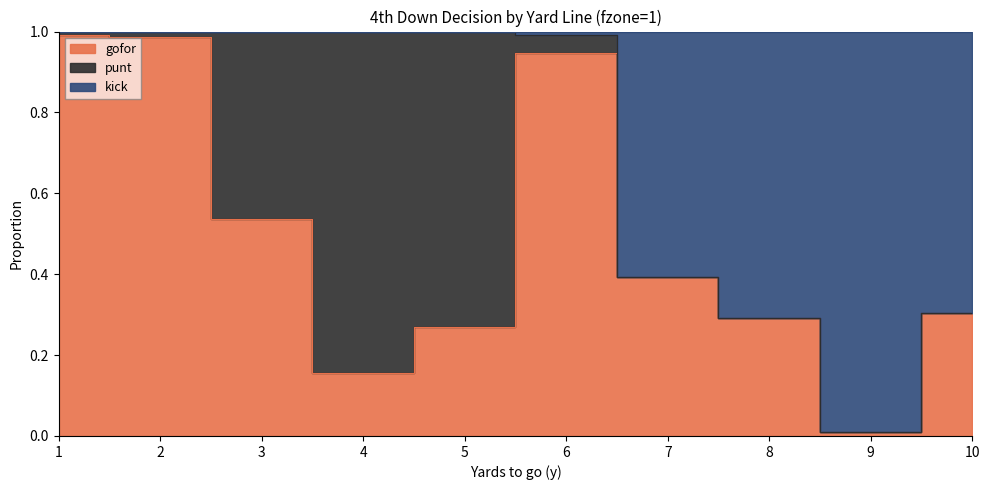

True or false: gofor and kick cross at least once.

False